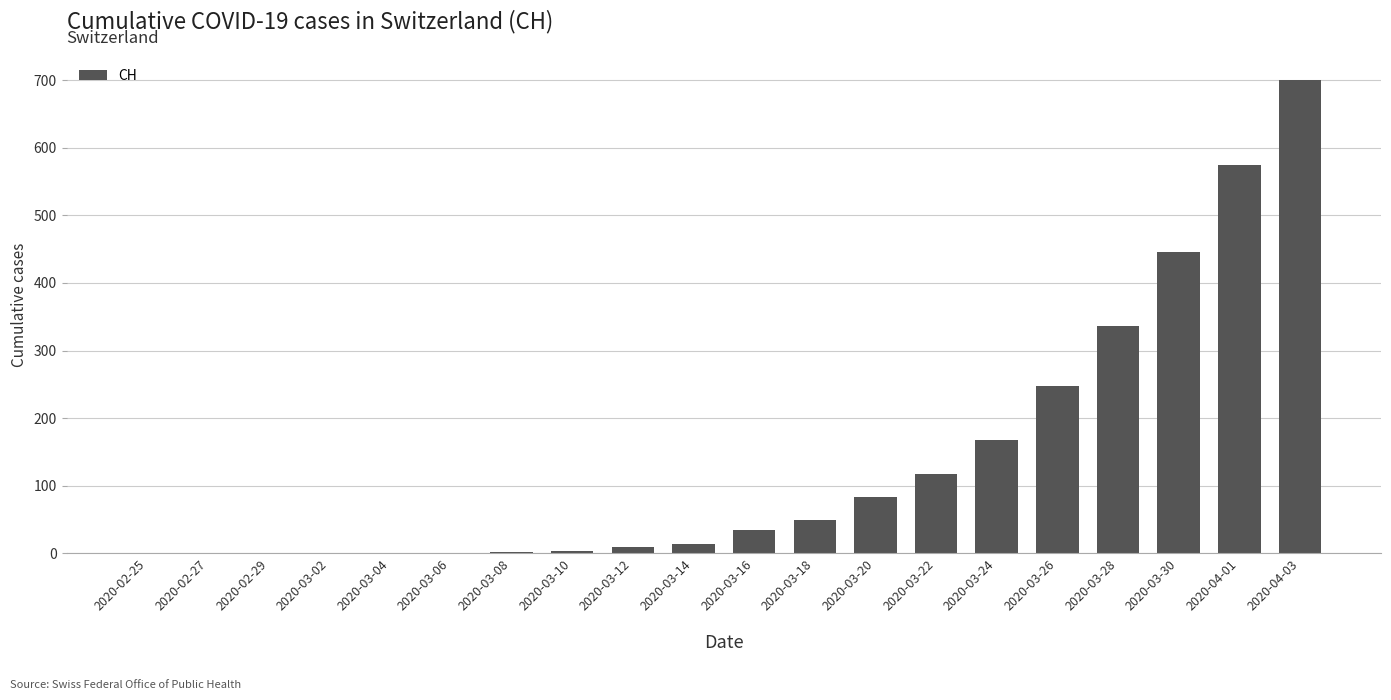

What is the greatest value displayed?

700